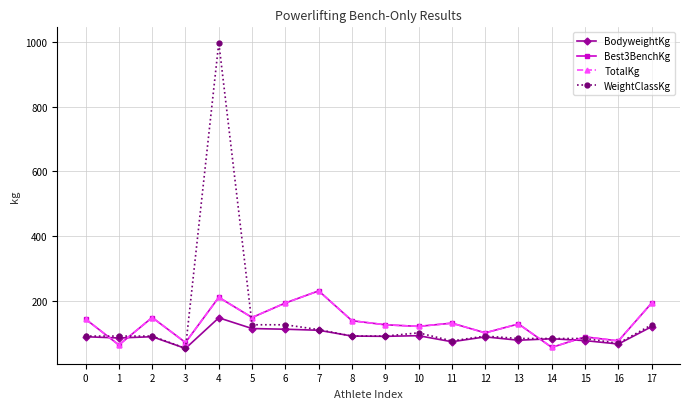

What is the sum of all Best3BenchKg values?

2352.5